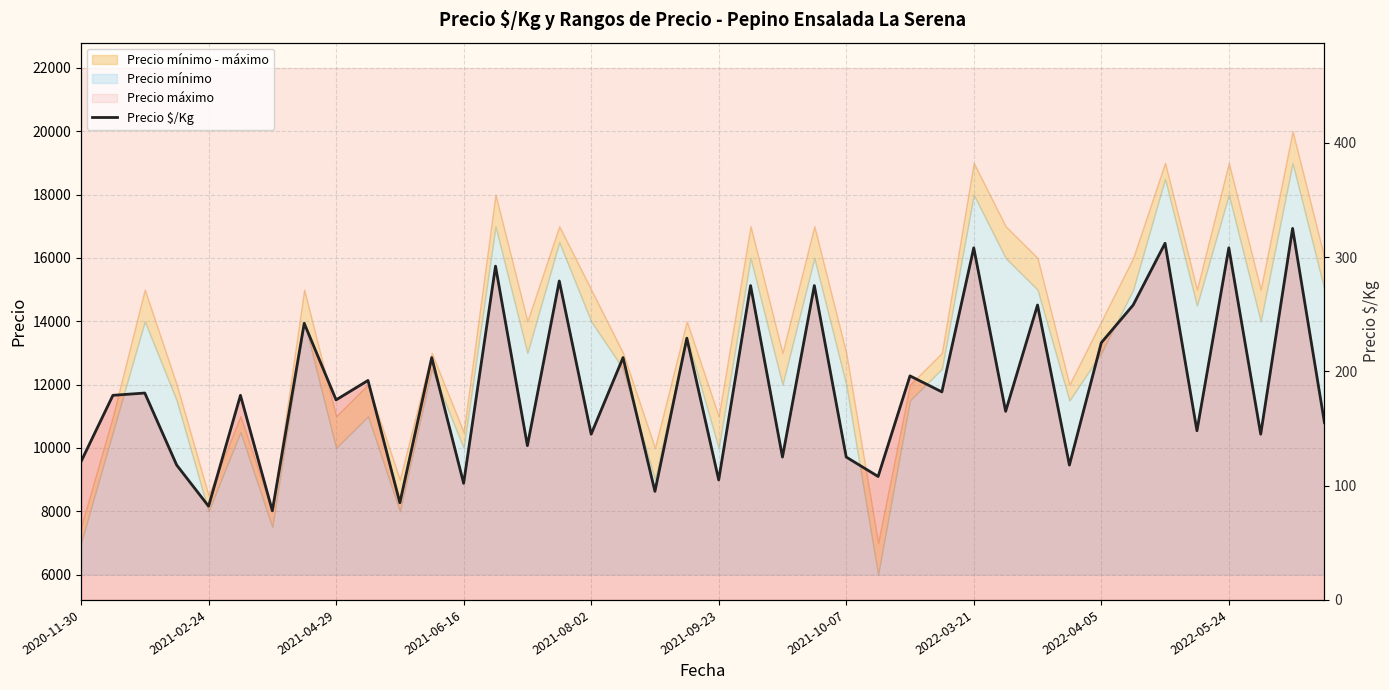

Which label corresponds to the largest value in the chart?

38